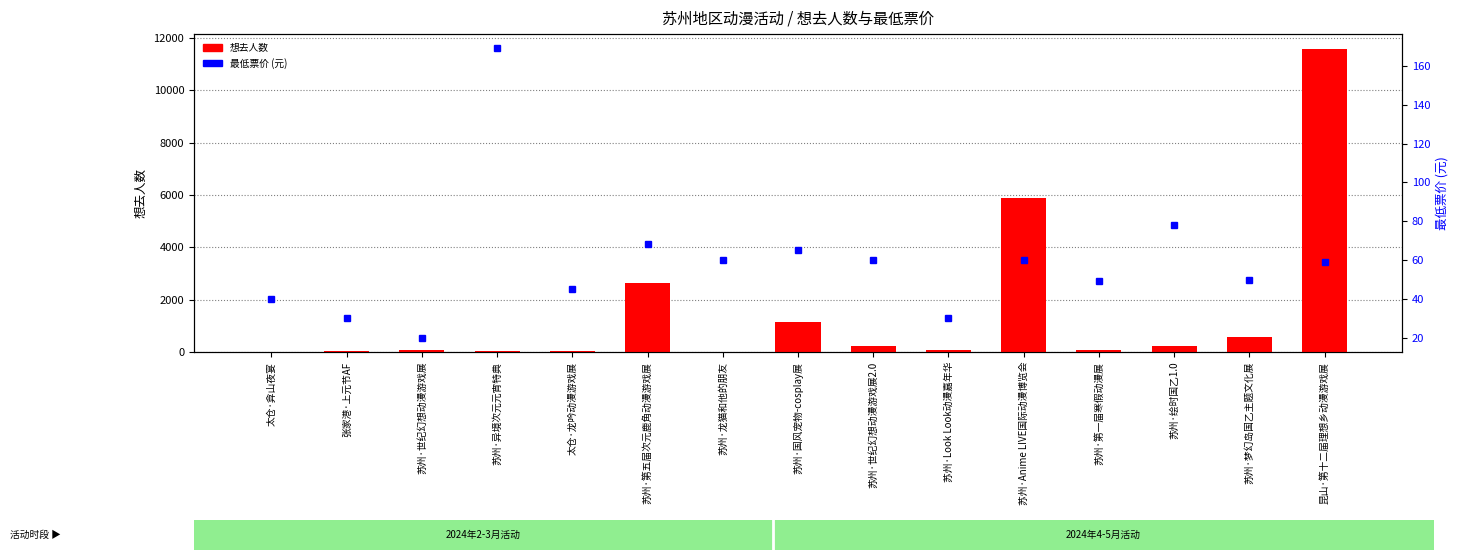

Which series changed the most between 苏州·世纪幻想动漫游戏展2.0 and 苏州·Anime LIVE国际动漫博览会?

想去人数